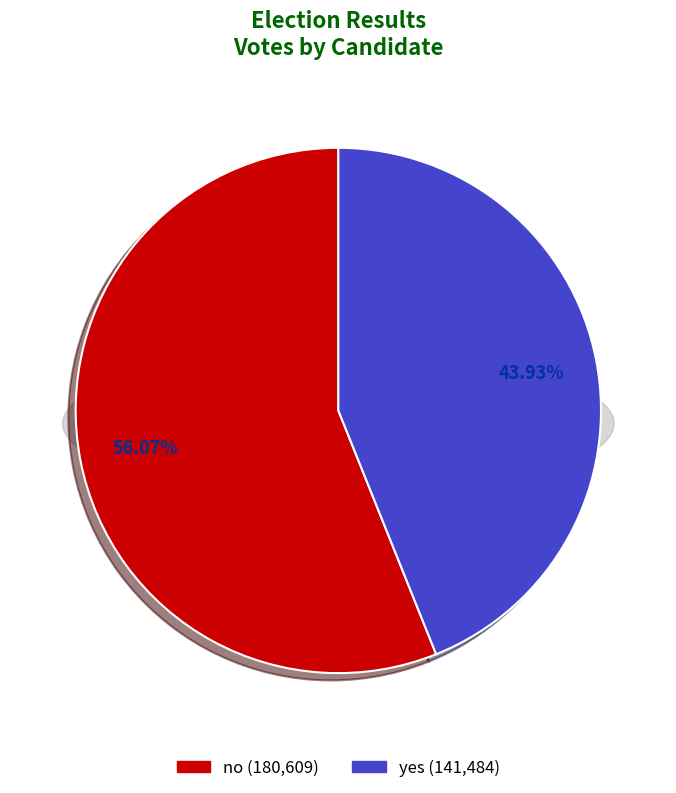

What is the majority slice?

no